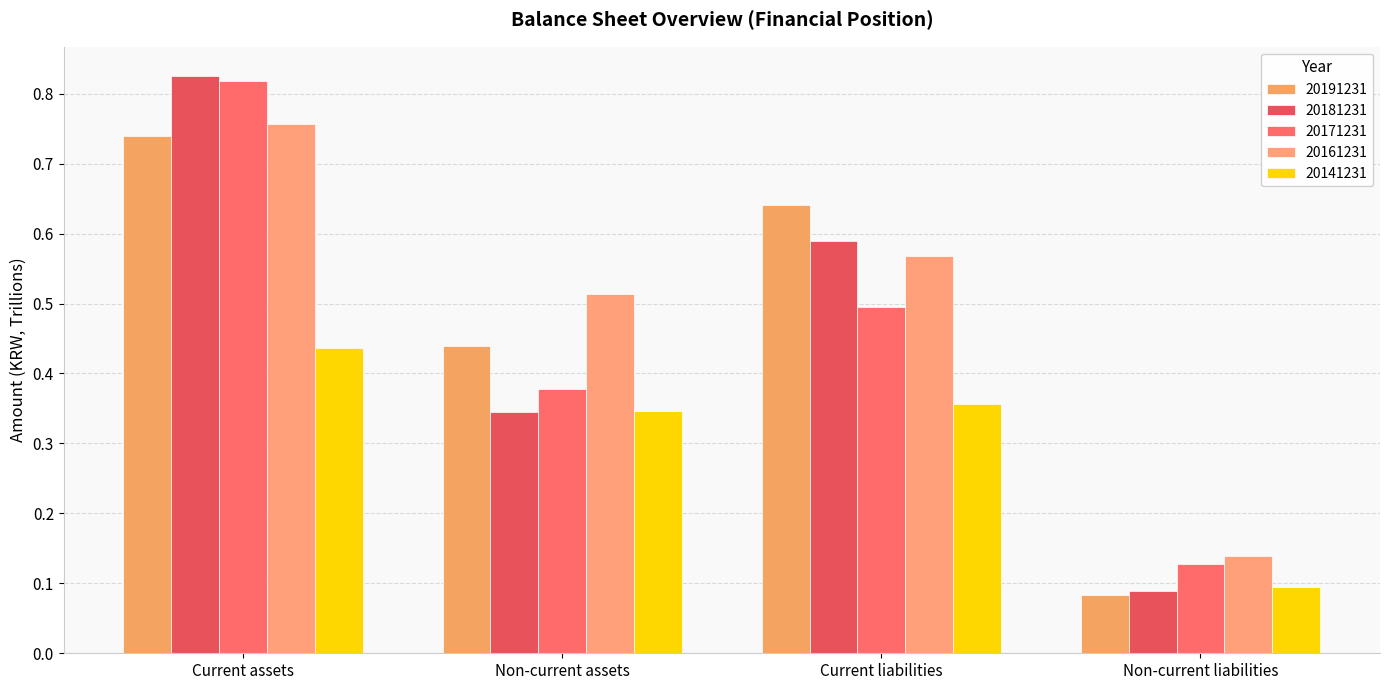

What is the value of the 20181231 bar at the 4th from the left?

0.1